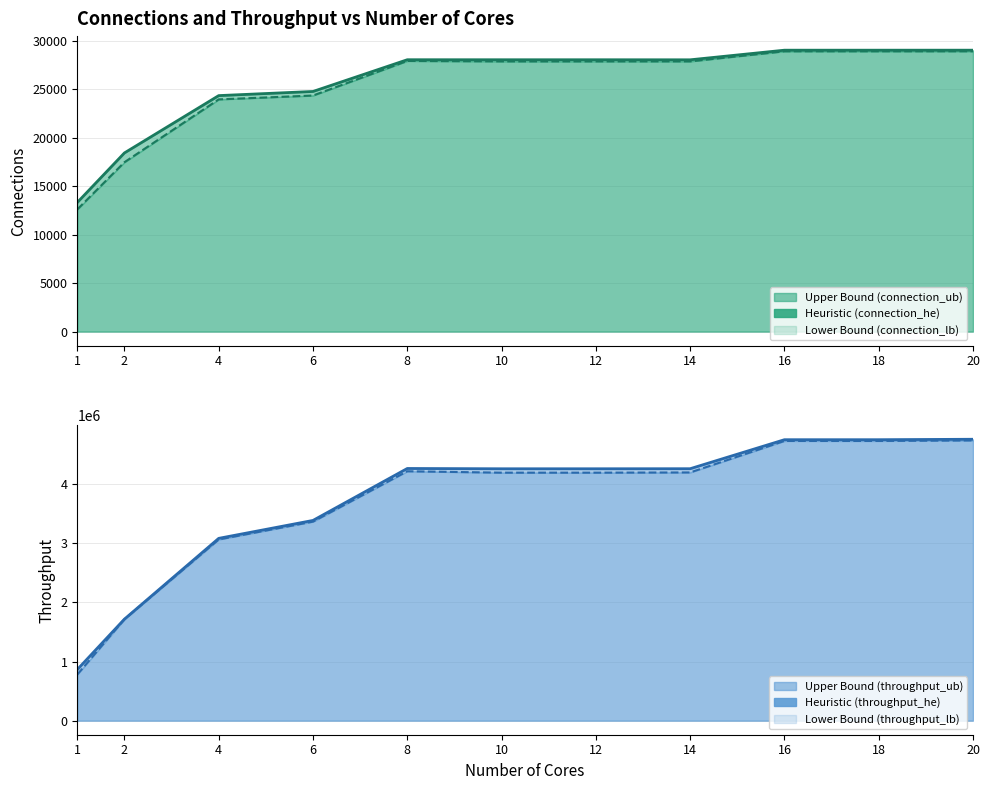

At which label does throughput_ub first exceed 4262203?

8